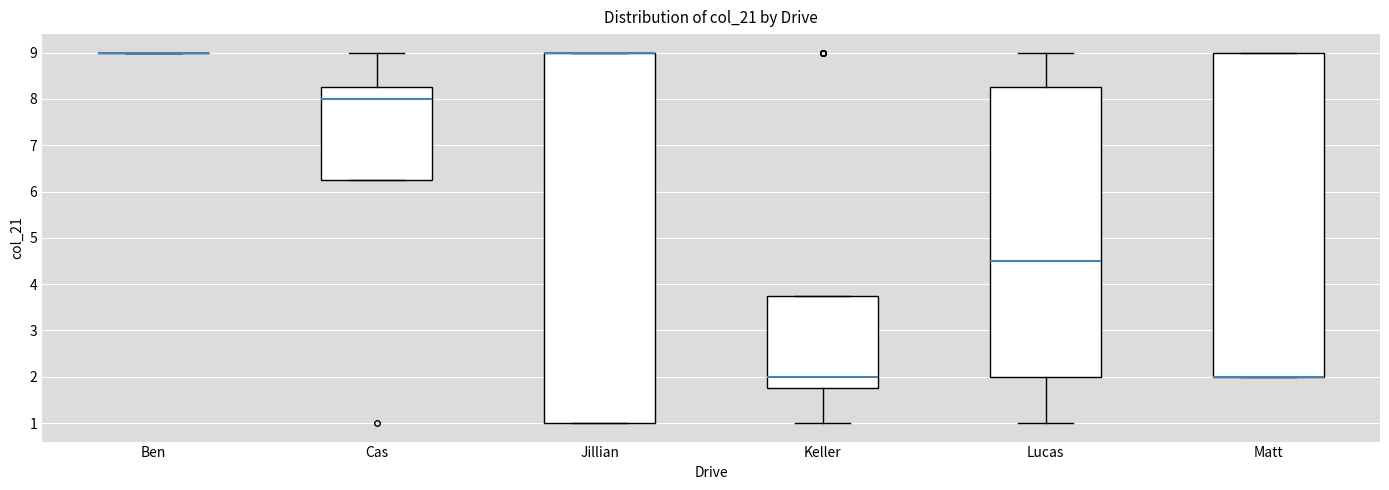

Where is the upper edge of the box for Jillian on the y-axis? The values are not printed on the chart, so give them approximately, as read against the axis.

9.0